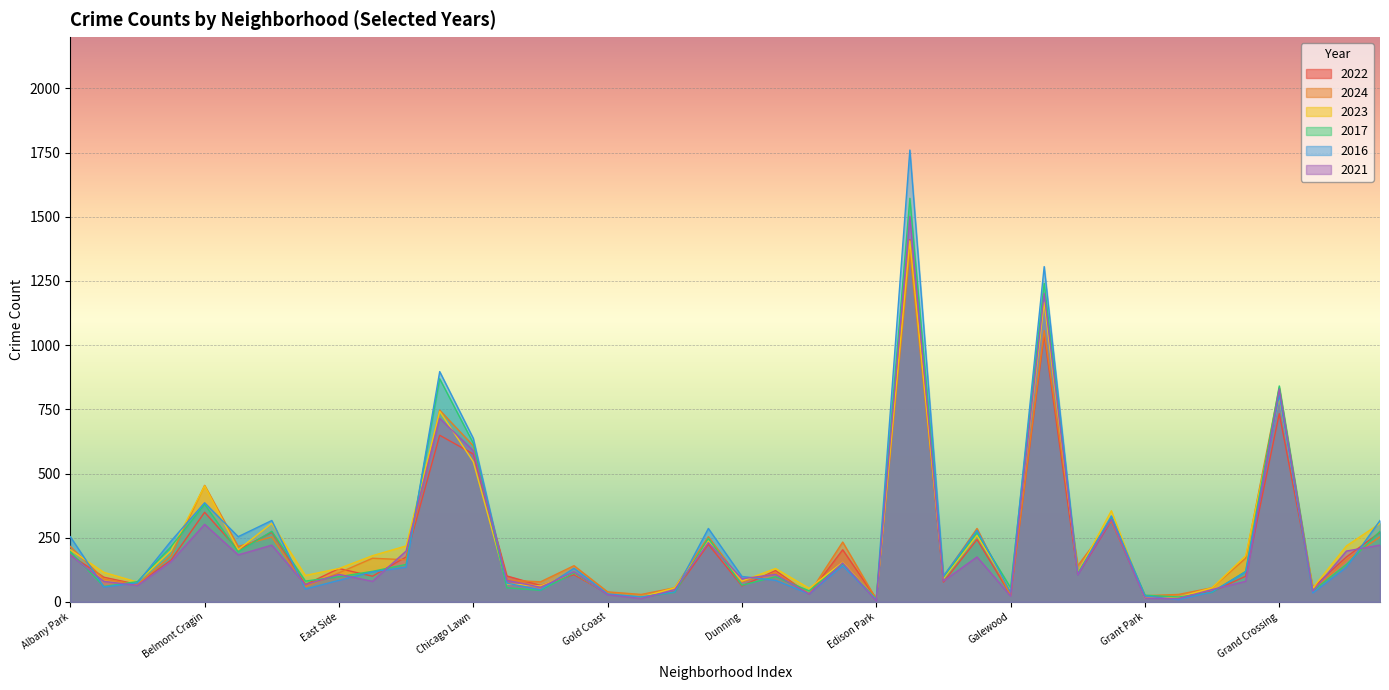

At which category is the sum across all series the highest?

Englewood